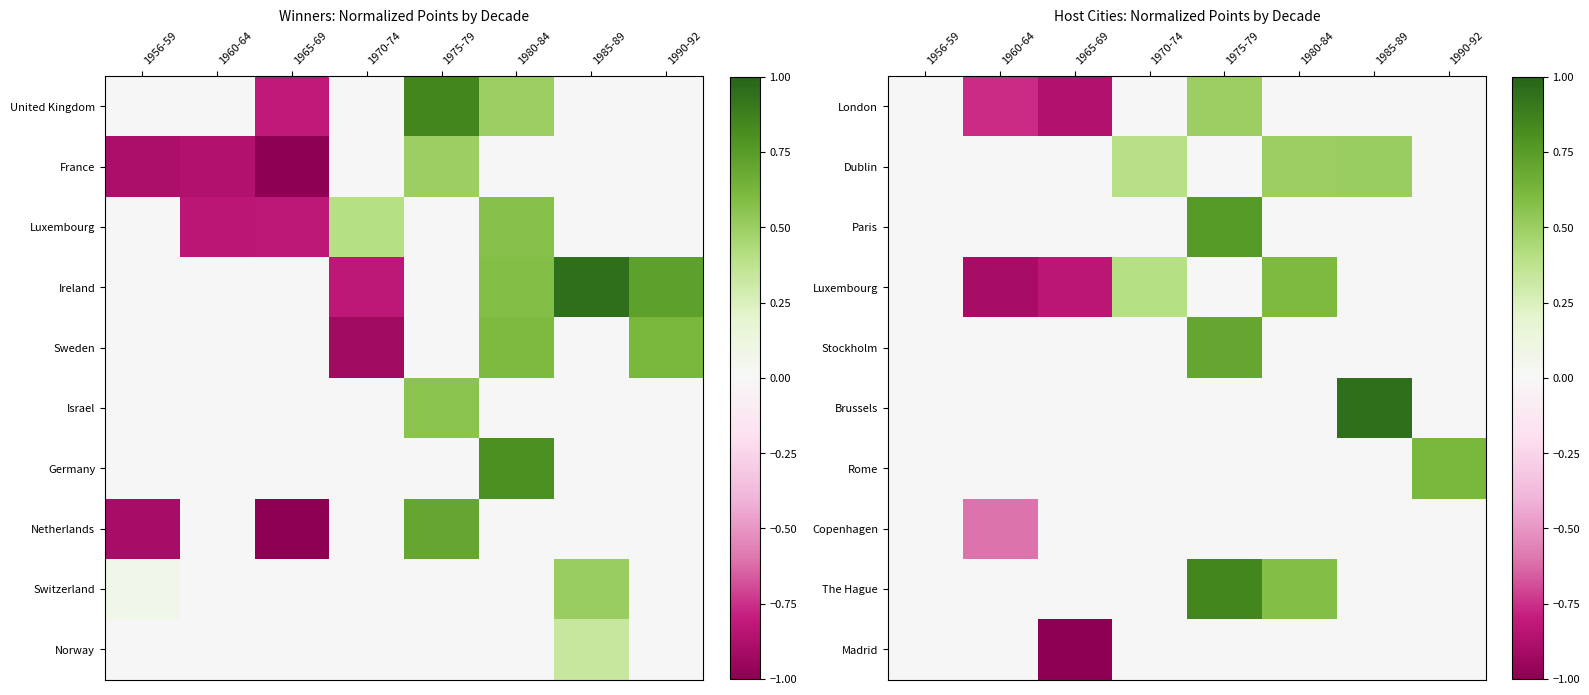

True or false: Madrid has a value of 0.0 at 1970-74.

True